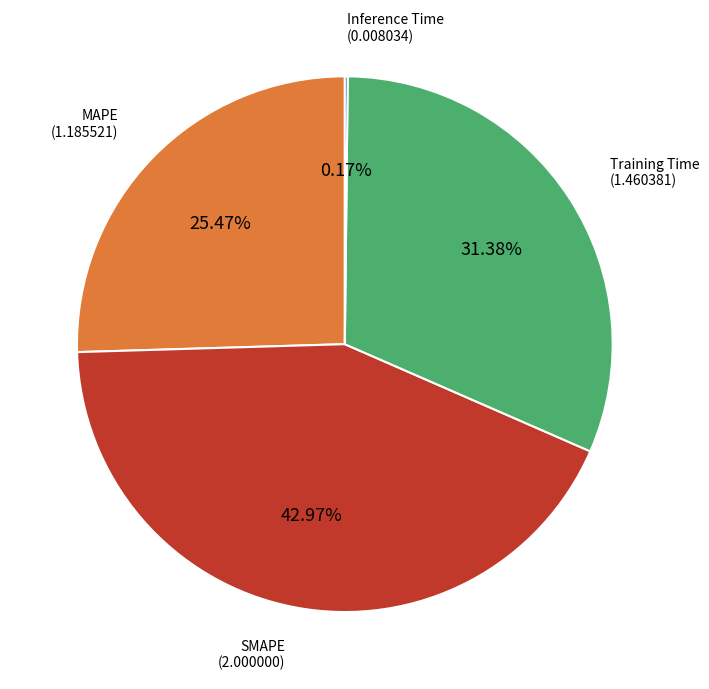

Approximately how many times larger is the value at MAPE compared to Training Time?

0.8